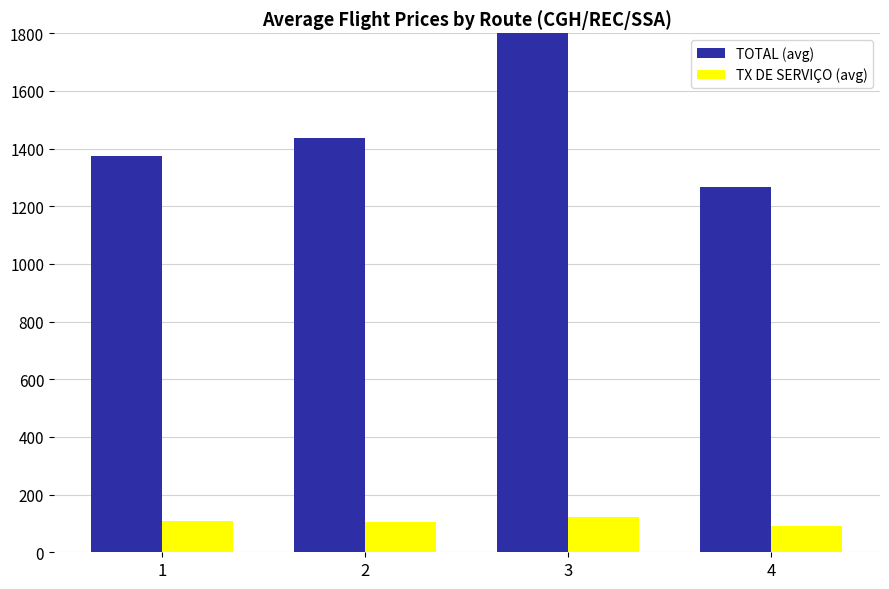

Rank the series at 1 from highest to lowest value.

TOTAL (avg), TX DE SERVIÇO (avg)